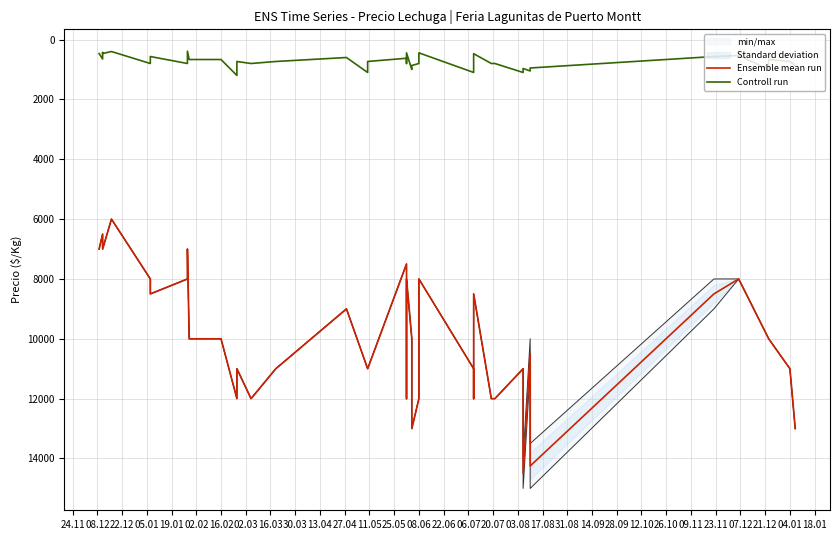

What is the average value of the Ensemble mean run series?

9956